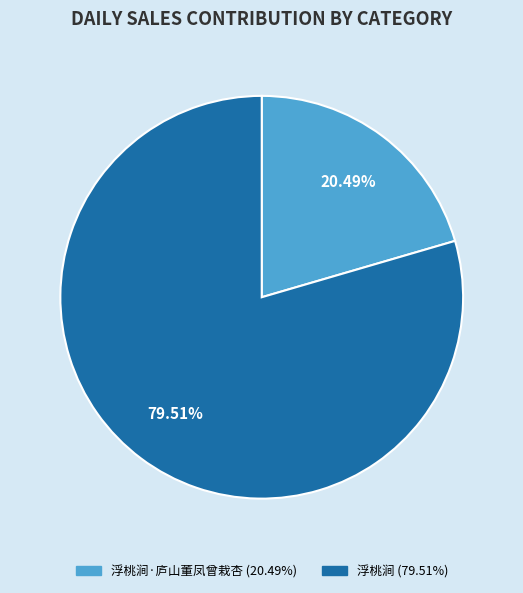

How many segments does this pie chart have?

2